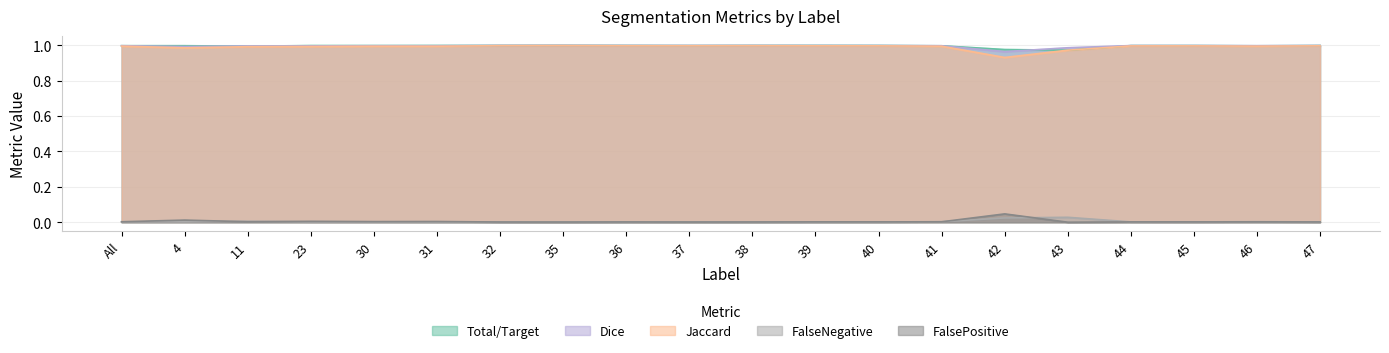

Count the number of categories in the chart.

20